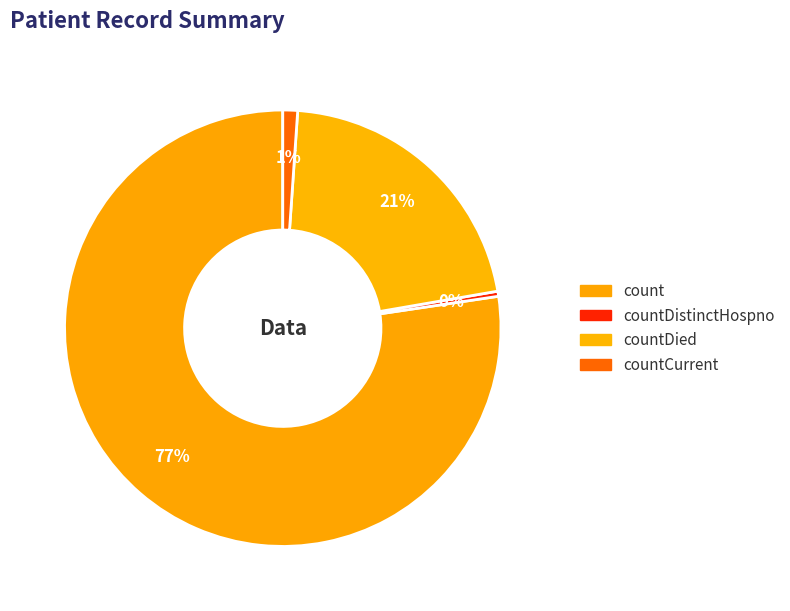

The countDied slice represents 21% of the pie. True or false?

True